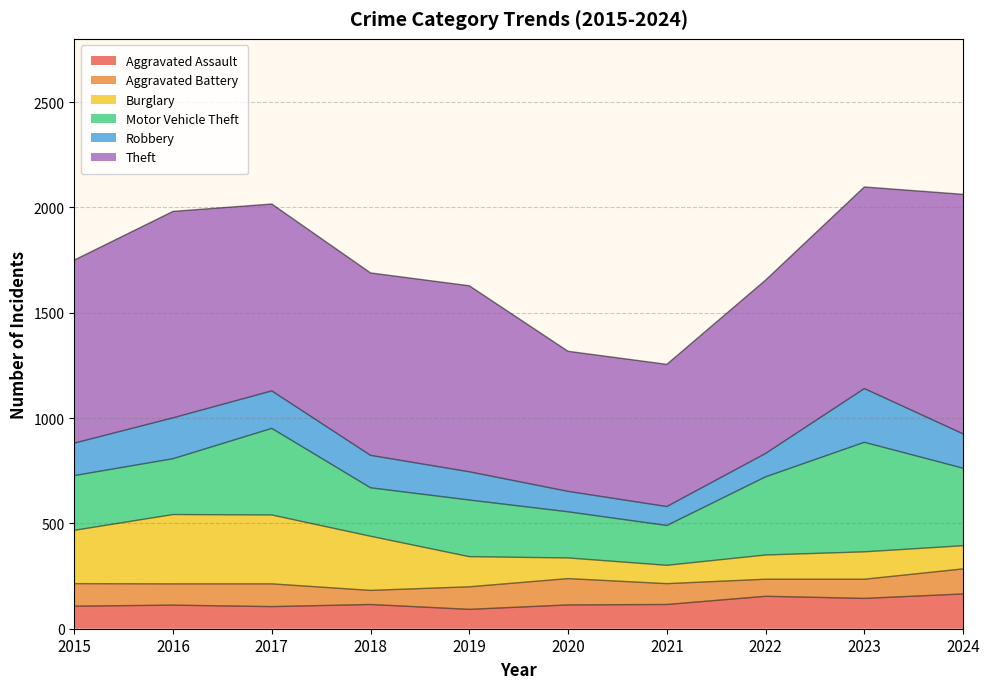

Is it true that Aggravated Assault equals 165 at 2024?

True